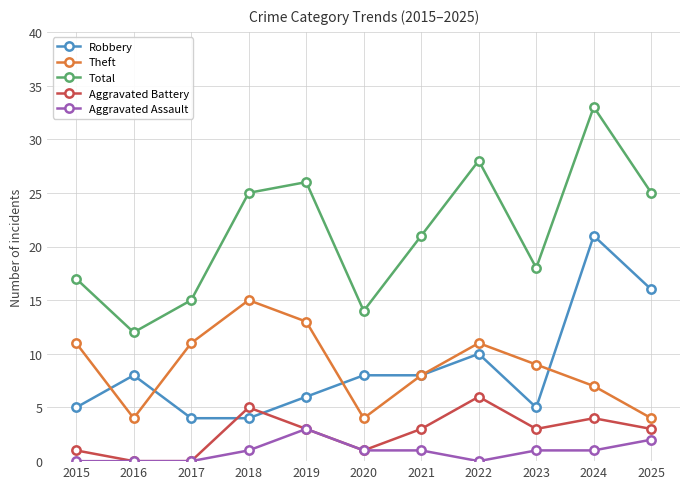

How many distinct data groups are displayed?

5